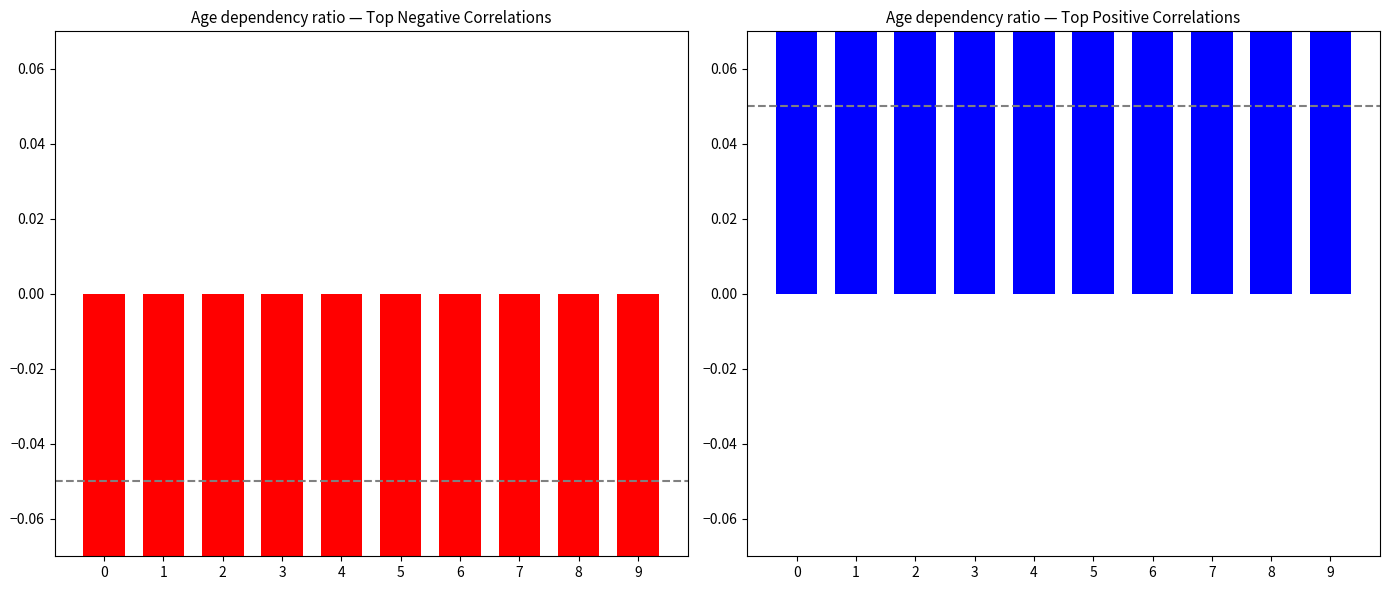

What is the value of the 3rd bar from the left?

1.0